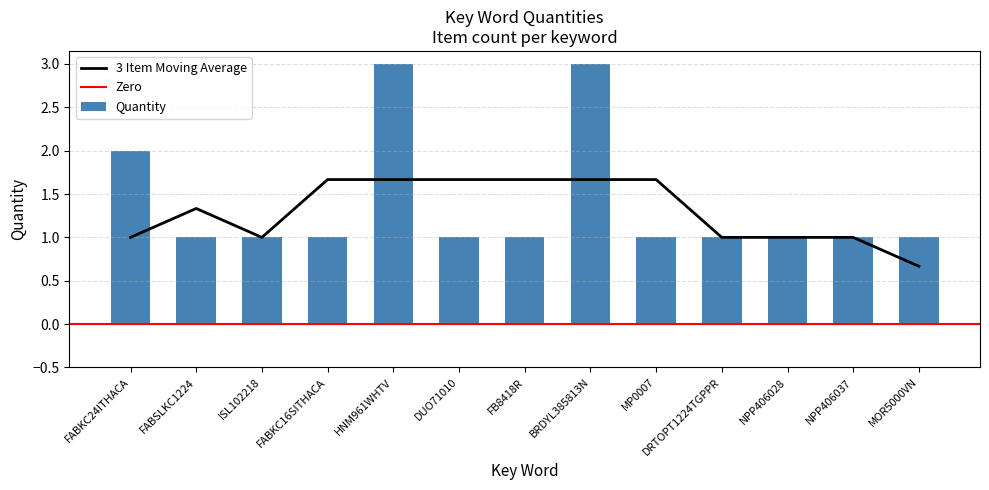

The value at NPP406037 is 1. True or false?

True